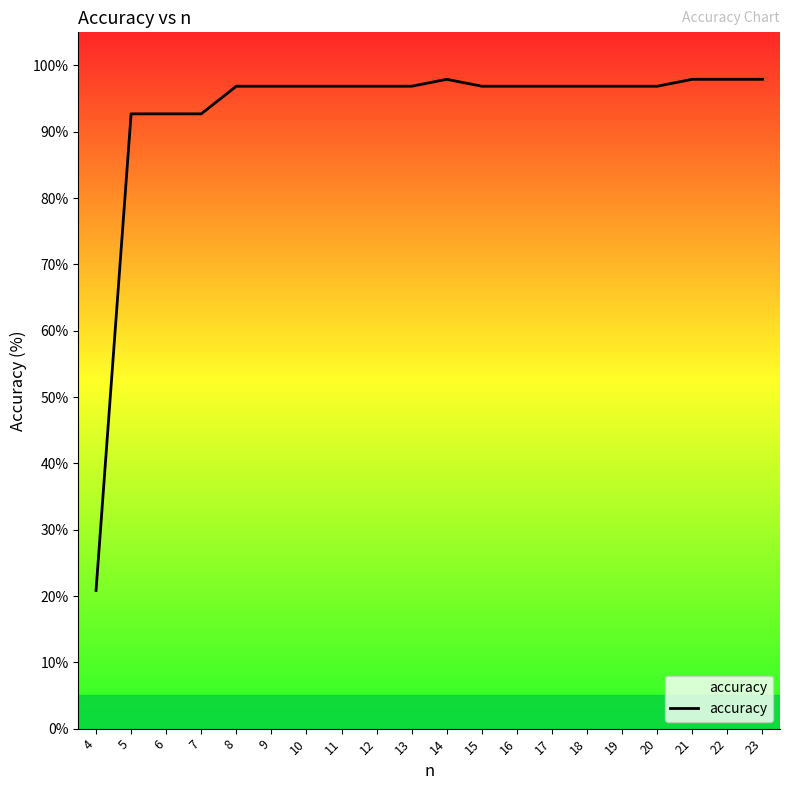

Approximately how many times larger is the value at 19 compared to 15?

1.0